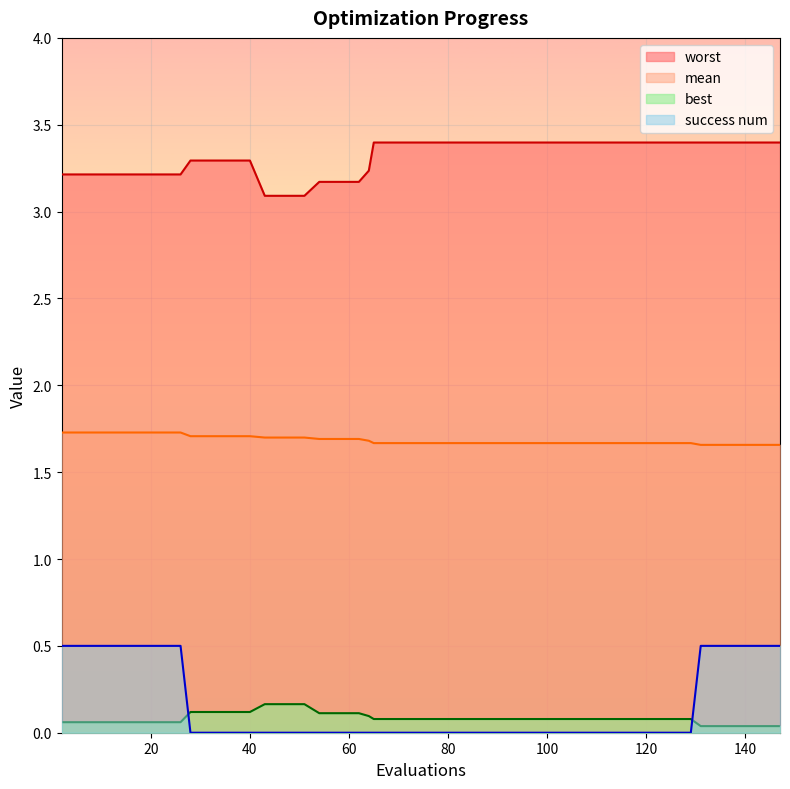

Which series has the largest total across all categories?

worst